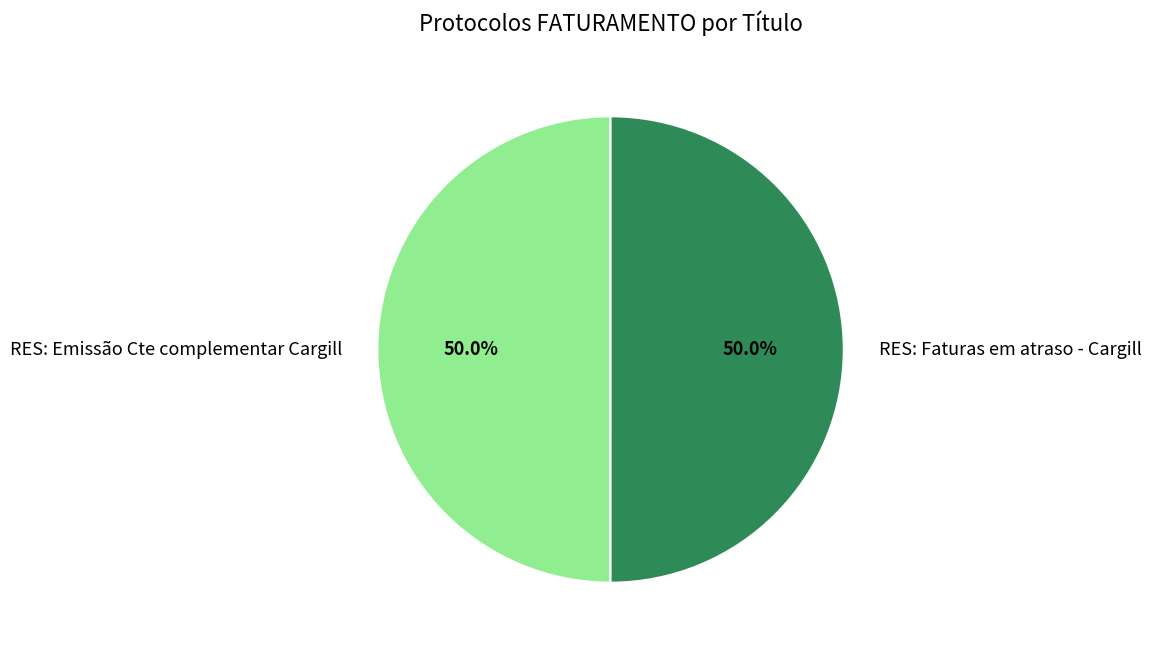

Approximately how many times larger is the value at RES: Faturas em atraso - Cargill compared to RES: Emissão Cte complementar Cargill?

1.0